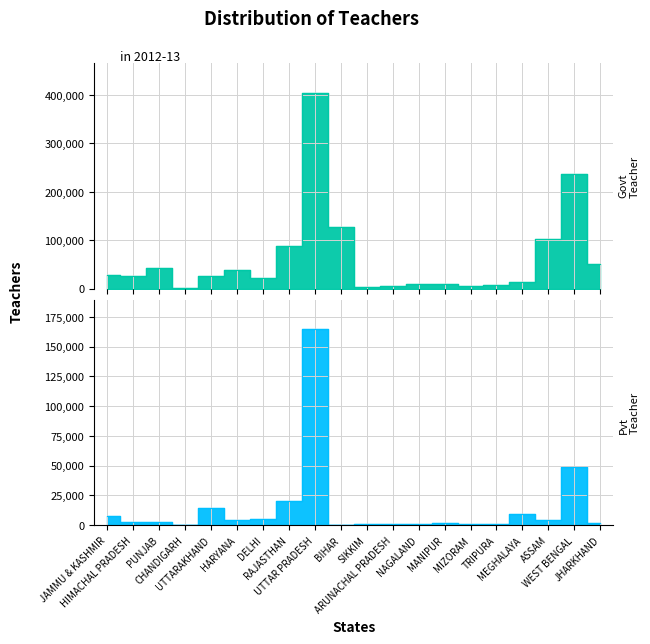

List the labels in order of pvt_tch_1 value, largest first.

UTTAR PRADESH, WEST BENGAL, RAJASTHAN, UTTARAKHAND, MEGHALAYA, JAMMU & KASHMIR, DELHI, HARYANA, ASSAM, HIMACHAL PRADESH, PUNJAB, JHARKHAND, MANIPUR, SIKKIM, TRIPURA, ARUNACHAL PRADESH, NAGALAND, MIZORAM, CHANDIGARH, BIHAR